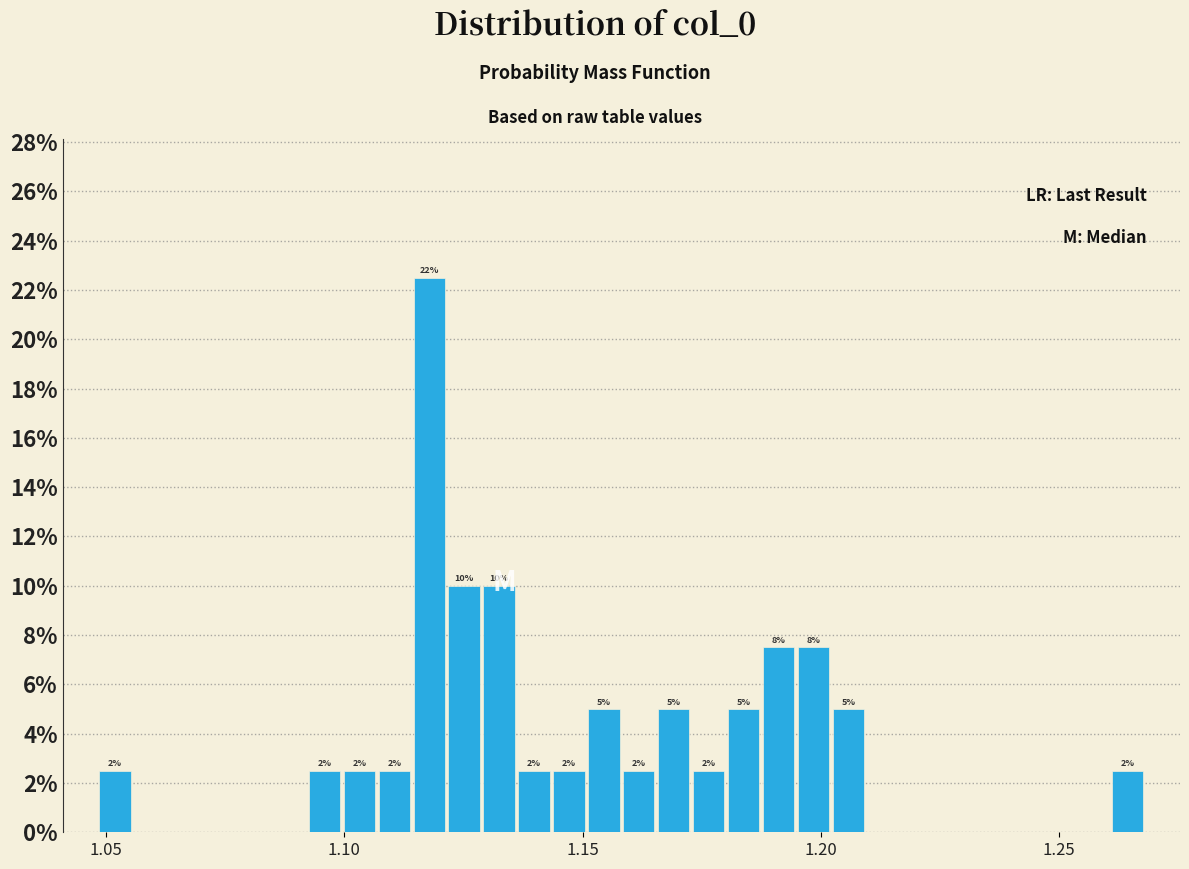

Around what value on the x-axis is the tallest bar? Give the approximate position of its centre, as read against the axis.

1.120